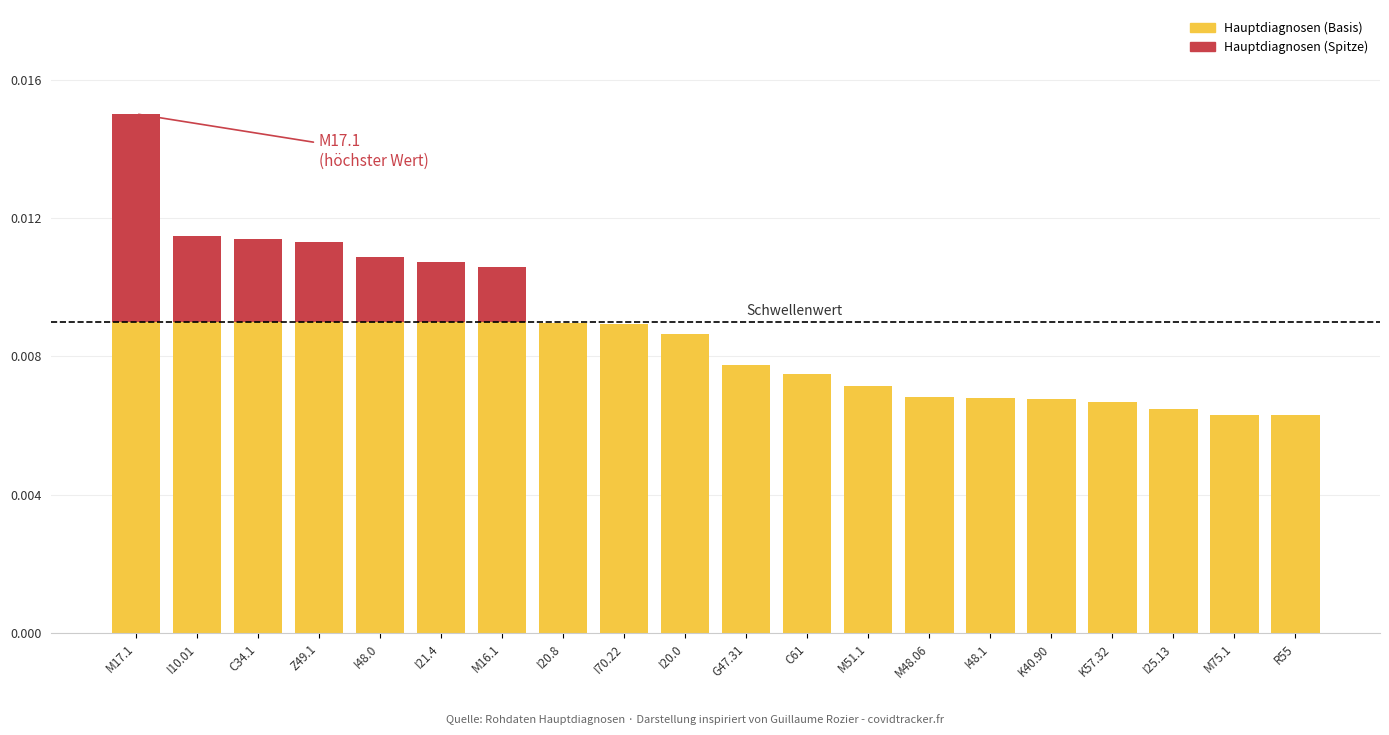

Is it true that Hauptdiagnosen (Basis) equals 0.0 at I20.0?

True